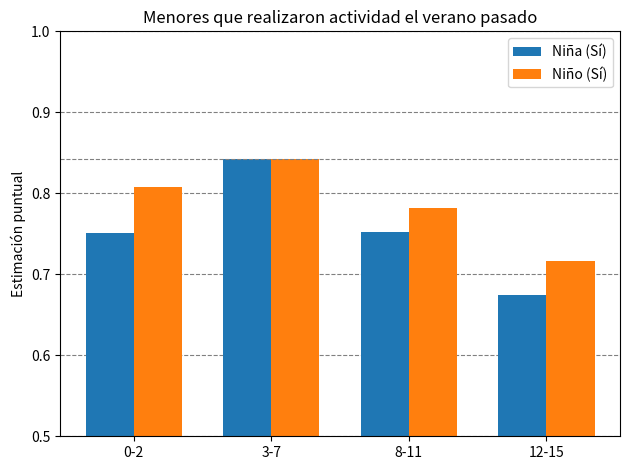

Which series has the largest range (max minus min)?

Niña (Sí)